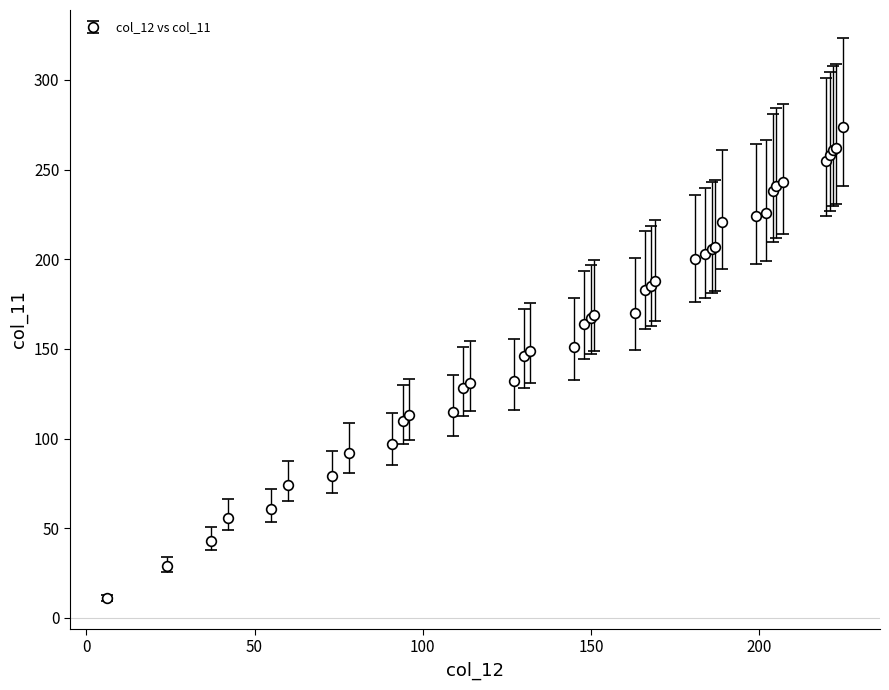

What is the sum of all values?

6462